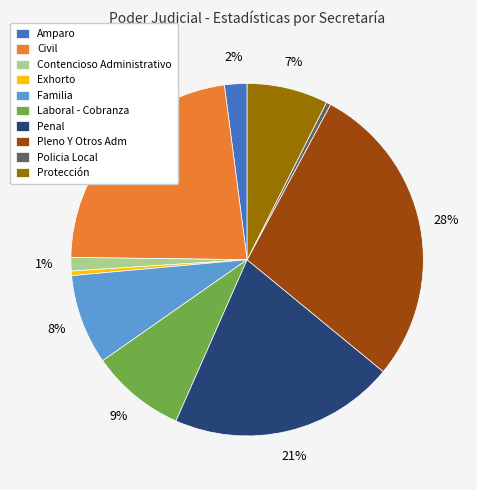

Count the number of slices in the pie.

10